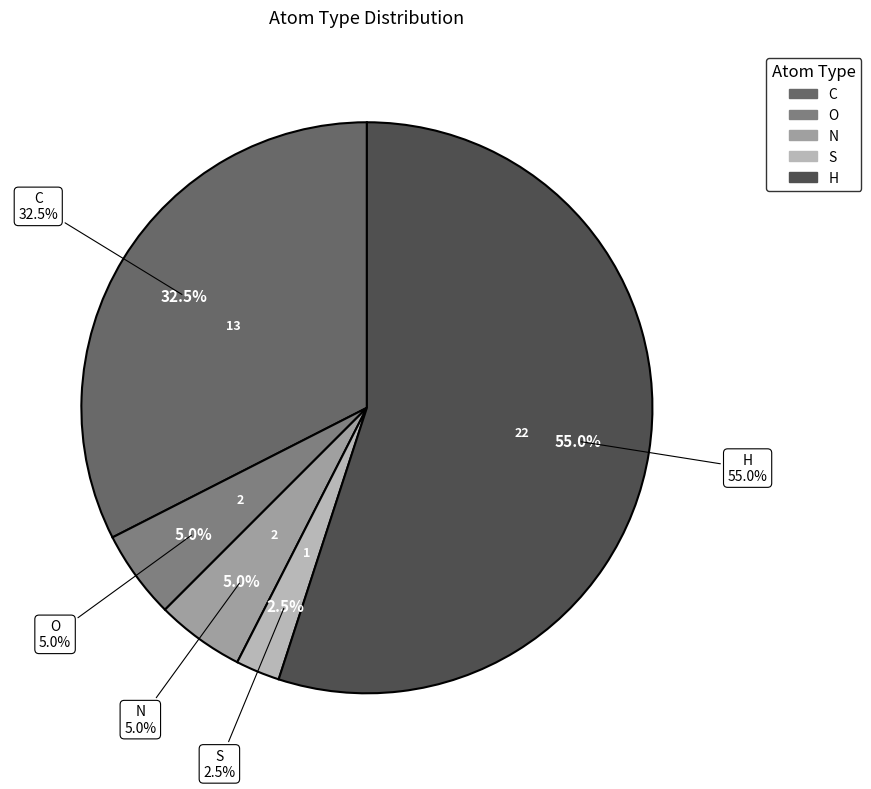

To the nearest percent, what percentage of the pie is H?

55%